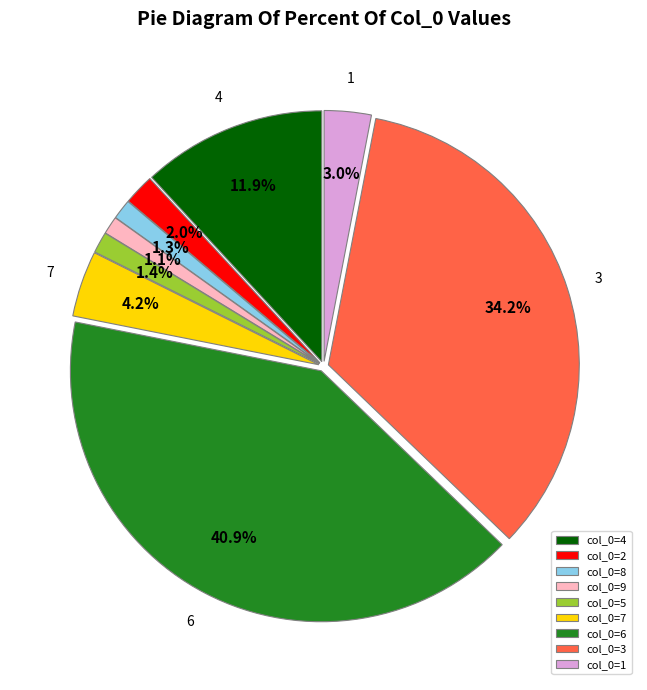

What is the largest slice in the pie chart?

col_0=6